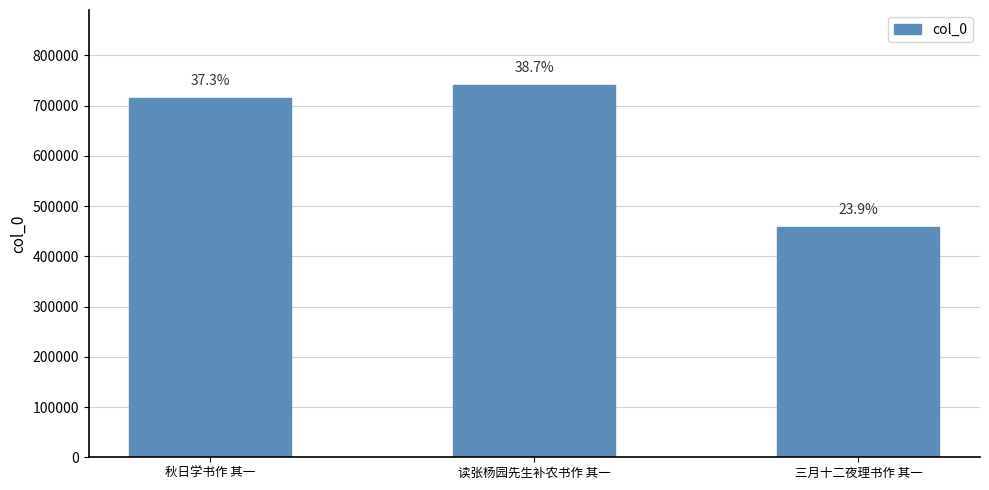

Are the bars horizontal?

No